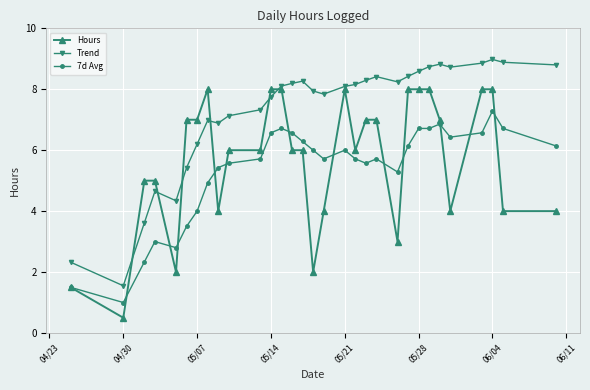

Which series has the largest range (max minus min)?

Hours